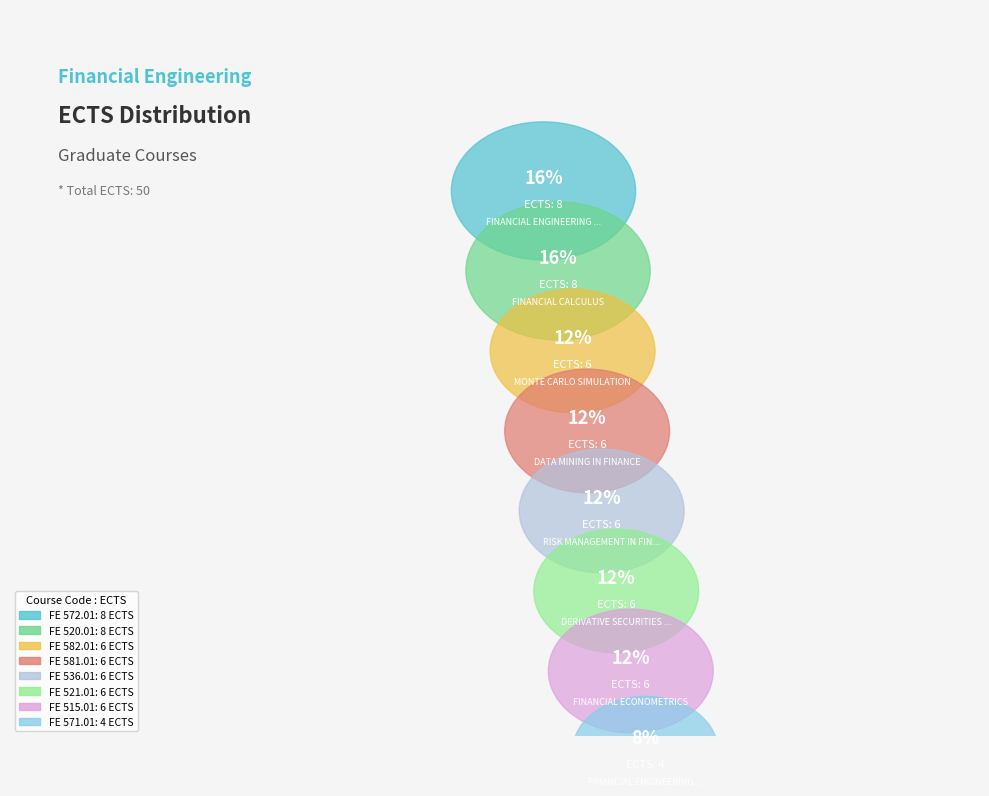

What percentage is the FE 521.01 slice, to the nearest percent?

12%